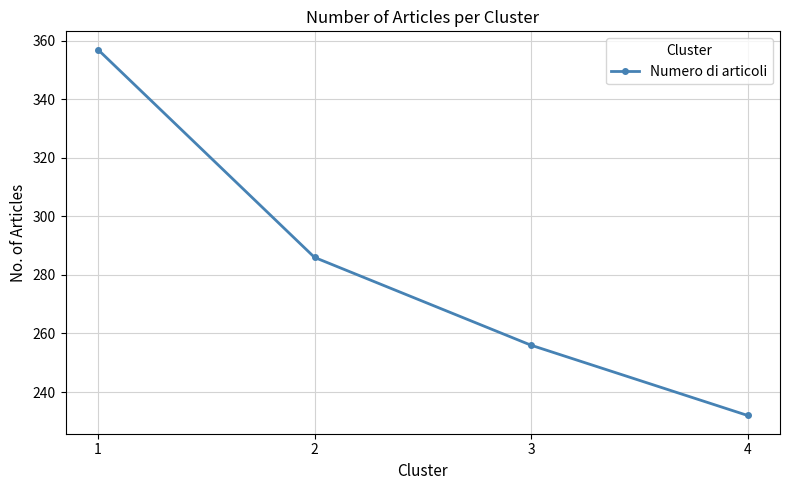

What is the value of the 4th point from the left?

232